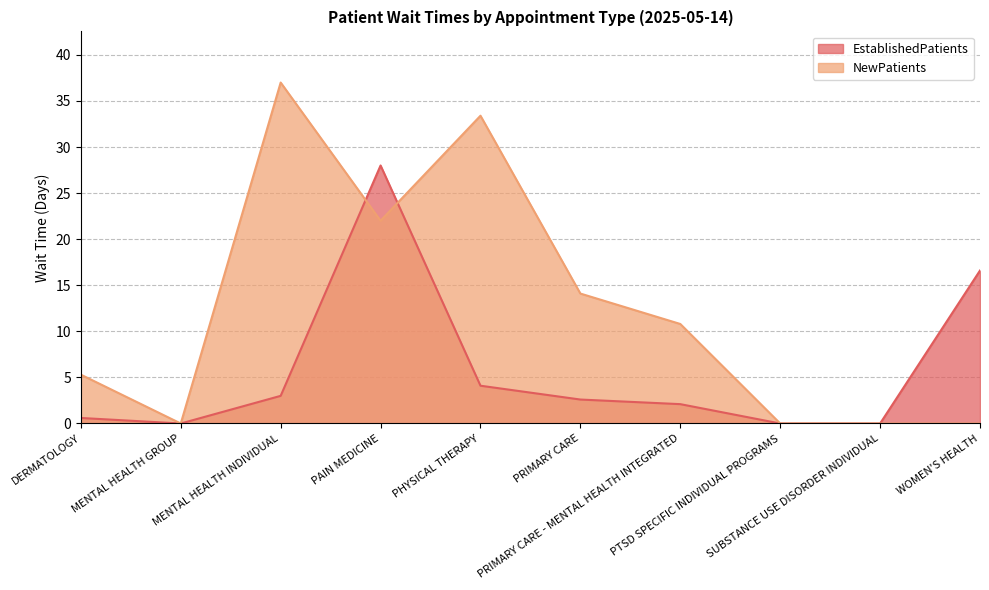

How many intersections are there between NewPatients and EstablishedPatients?

2